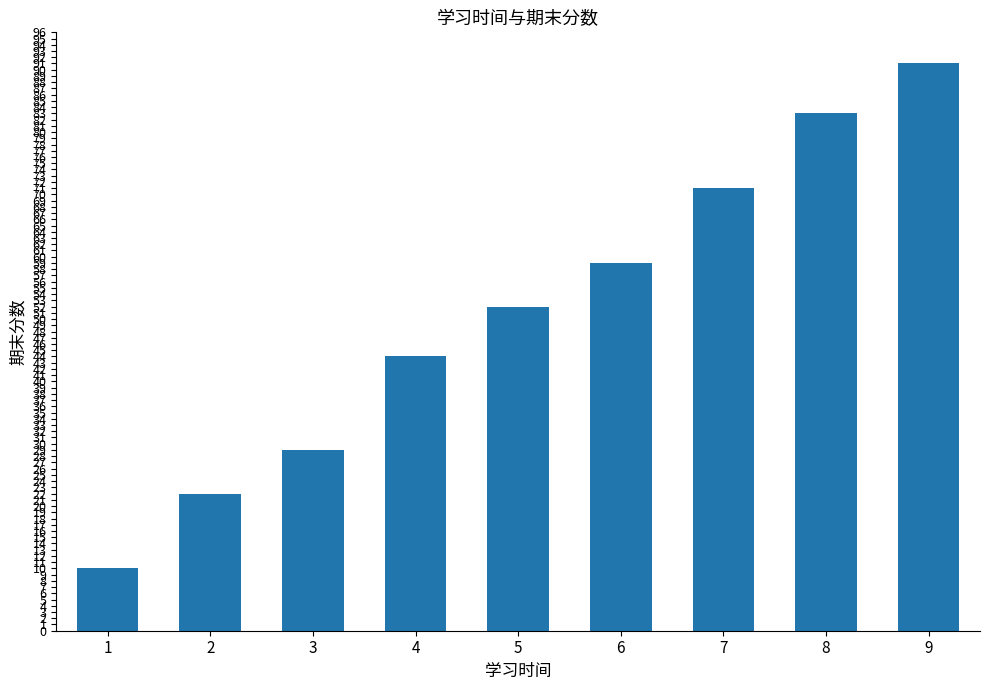

Reading left to right, list all the values displayed in this chart.

1=10	2=22	3=29	4=44	5=52	6=59	7=71	8=83	9=91